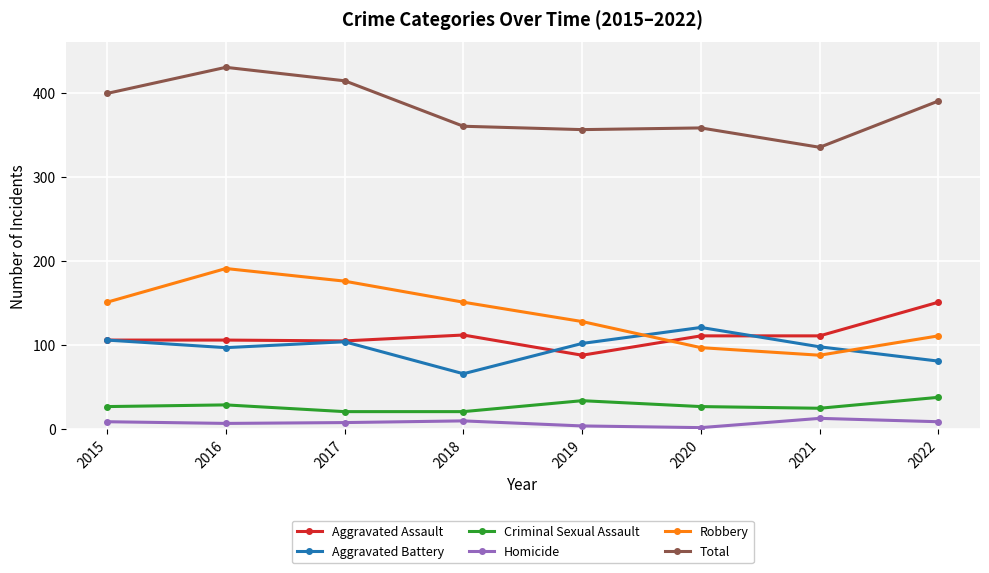

After their last crossing, which series has the higher values: Robbery or Aggravated Battery?

Robbery